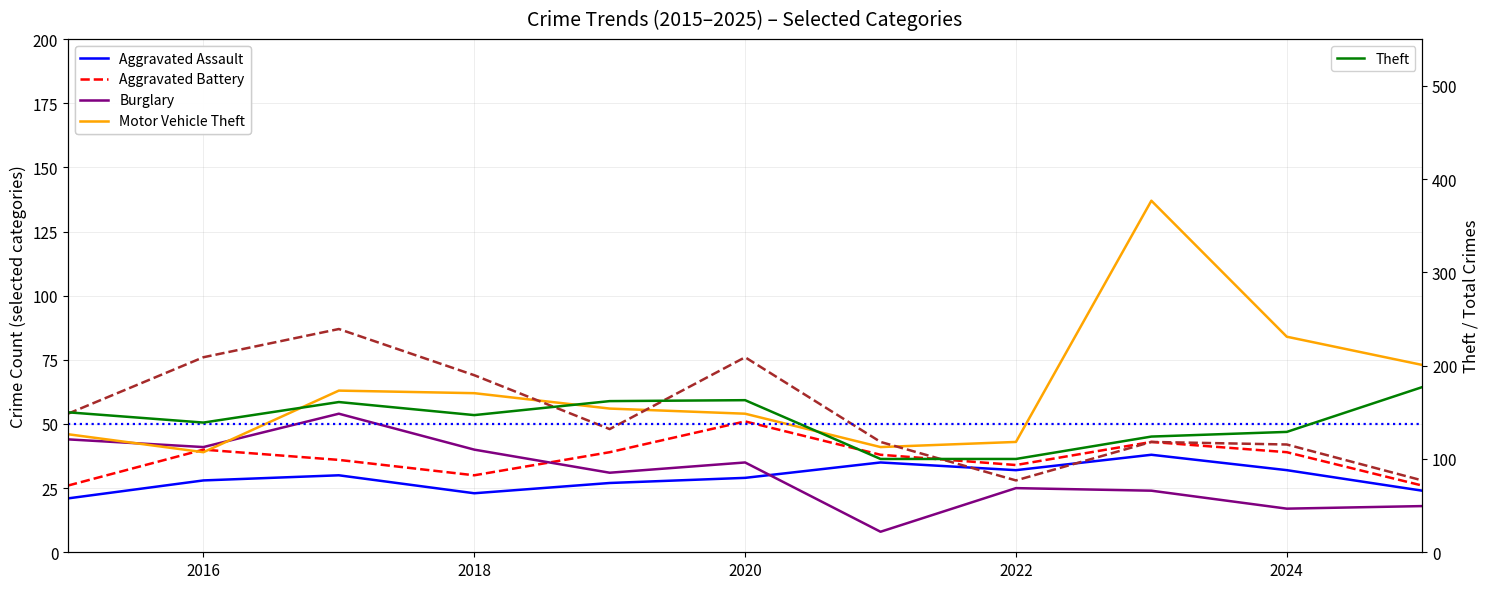

What is the total value across all series at 2019?

363